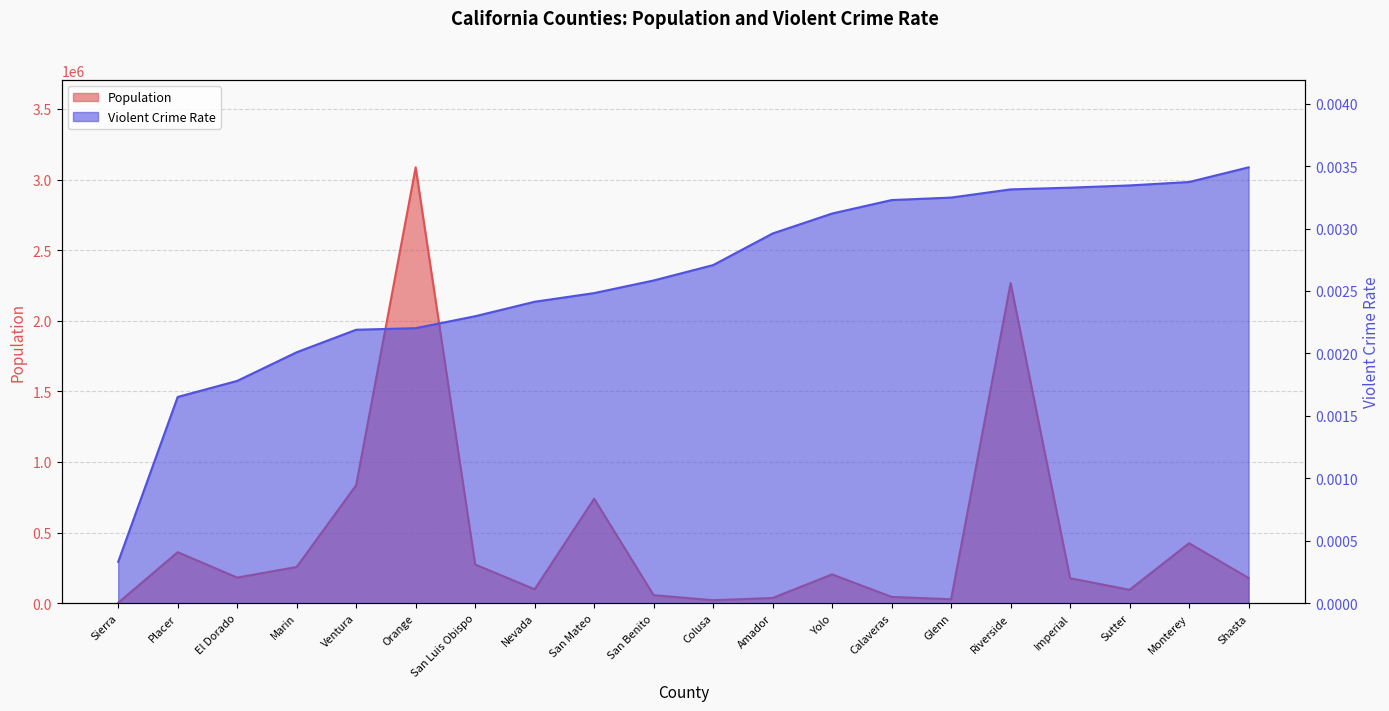

Does the chart have visible grid lines?

Yes